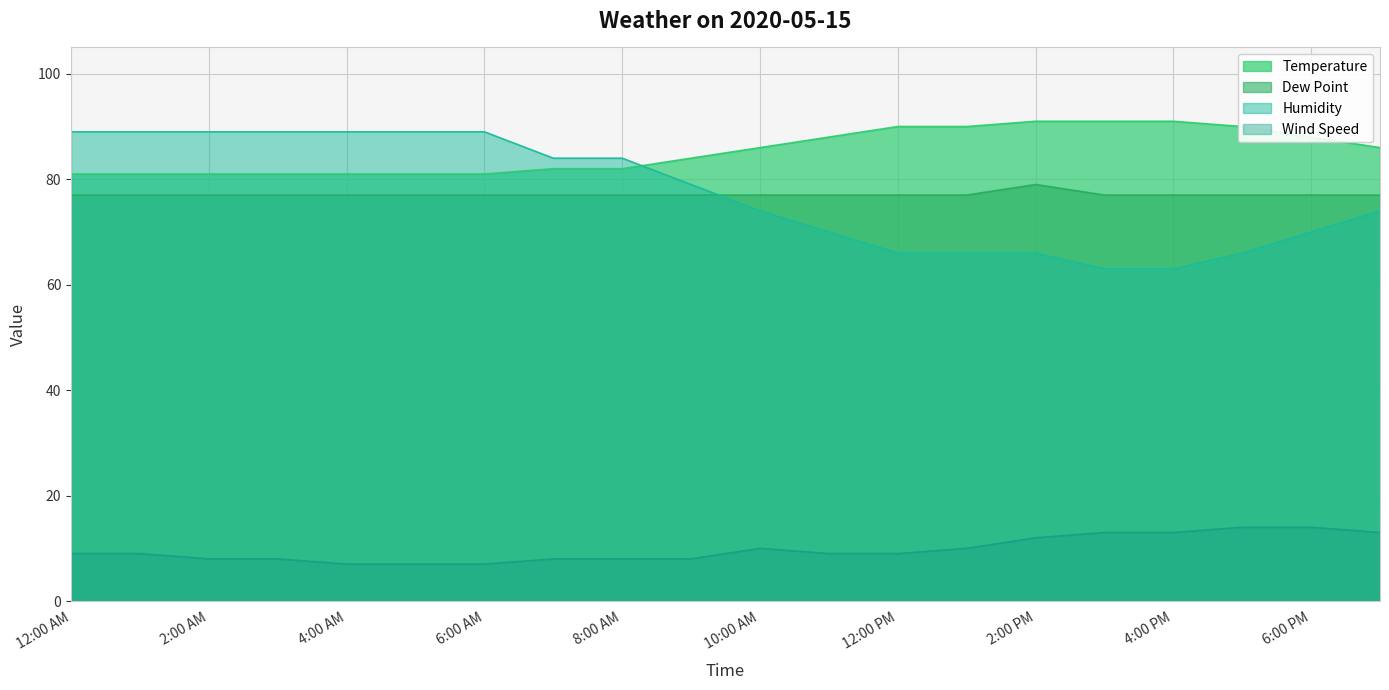

What is the sum of the Humidity values at 10:00 AM and 4:00 AM?

163